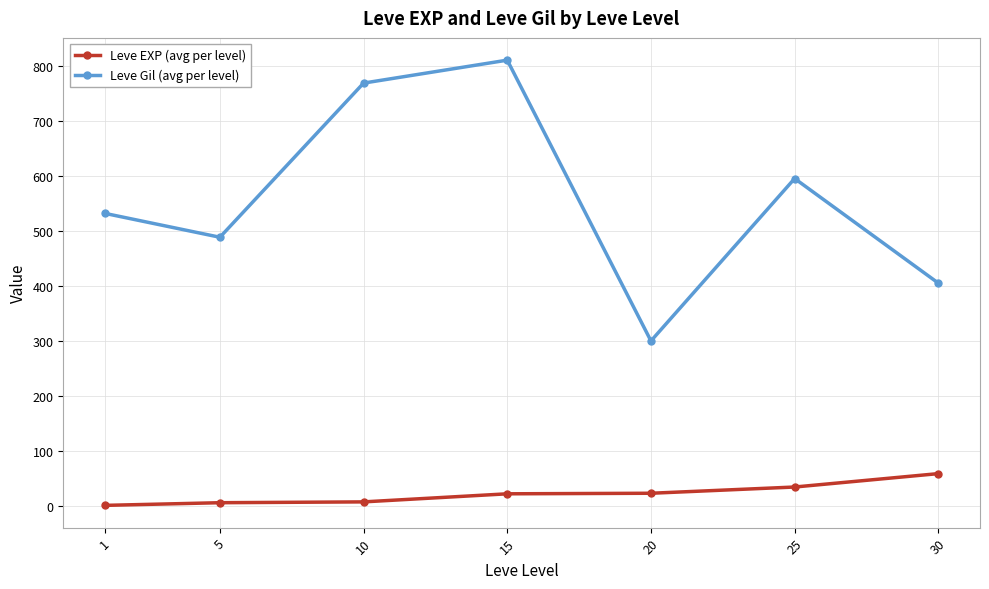

True or false: Leve Gil (avg per level) and Leve EXP (avg per level) intersect in this chart.

False